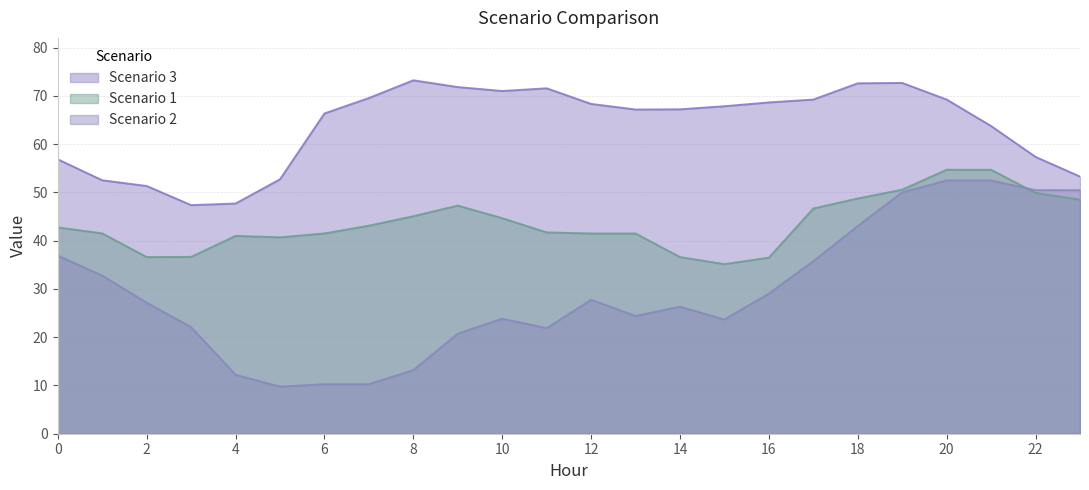

What is the value of the Scenario 2 point at the 15th from the left?

26.3